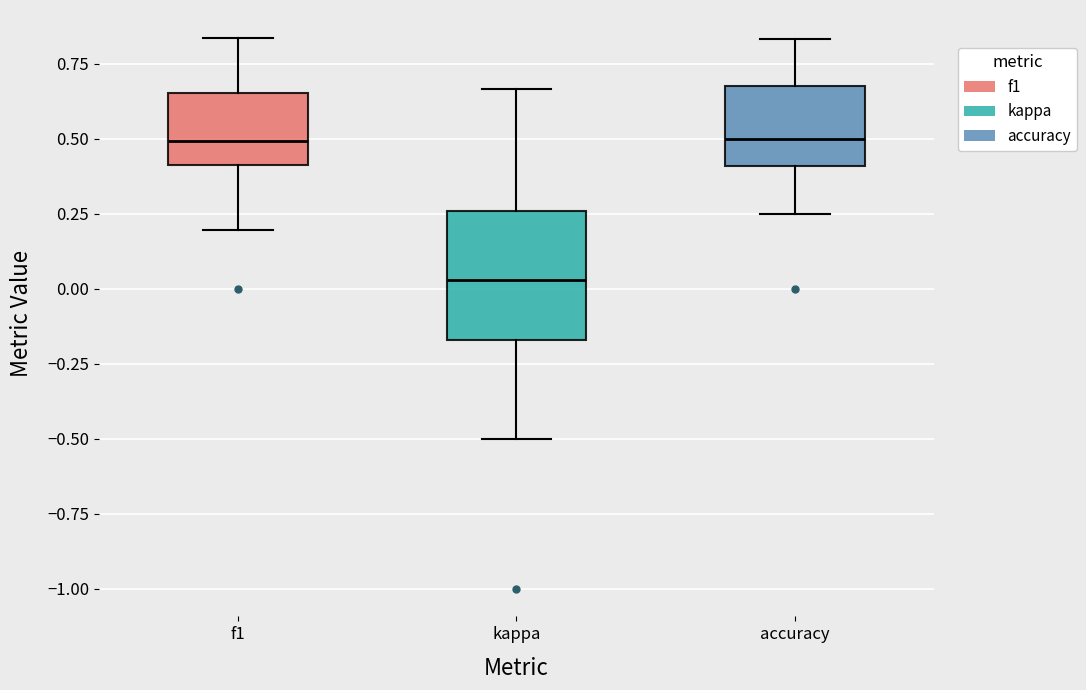

Comparing the boxes themselves (not the whiskers), which one is the tallest?

kappa